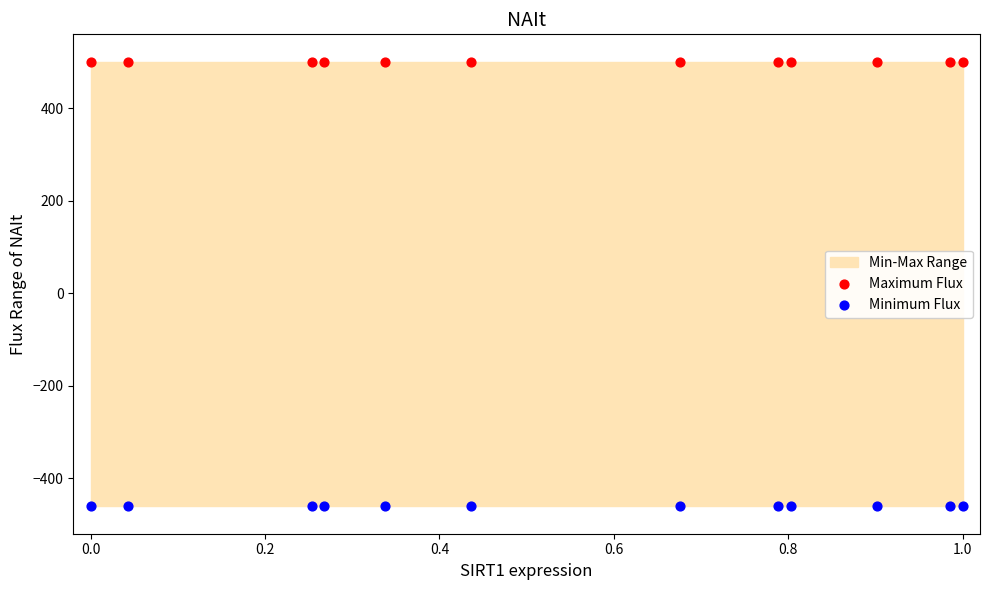

Which series contains the highest Y value?

Maximum Flux